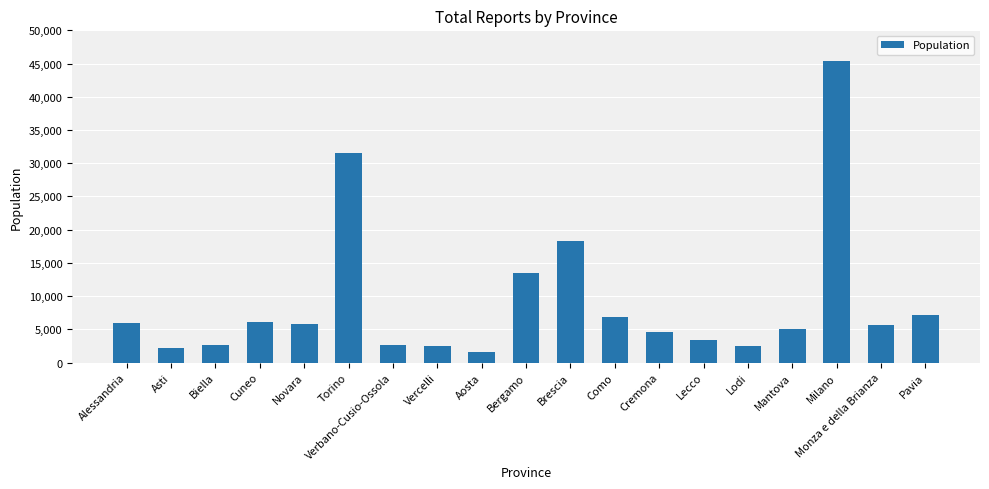

How many series are shown in this chart?

1